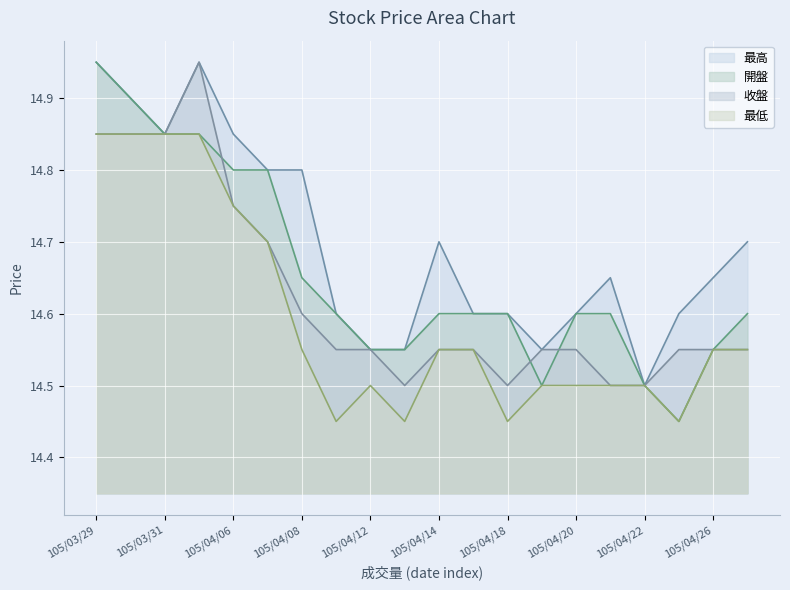

What are all the series names shown in the legend?

最高, 開盤, 收盤, 最低